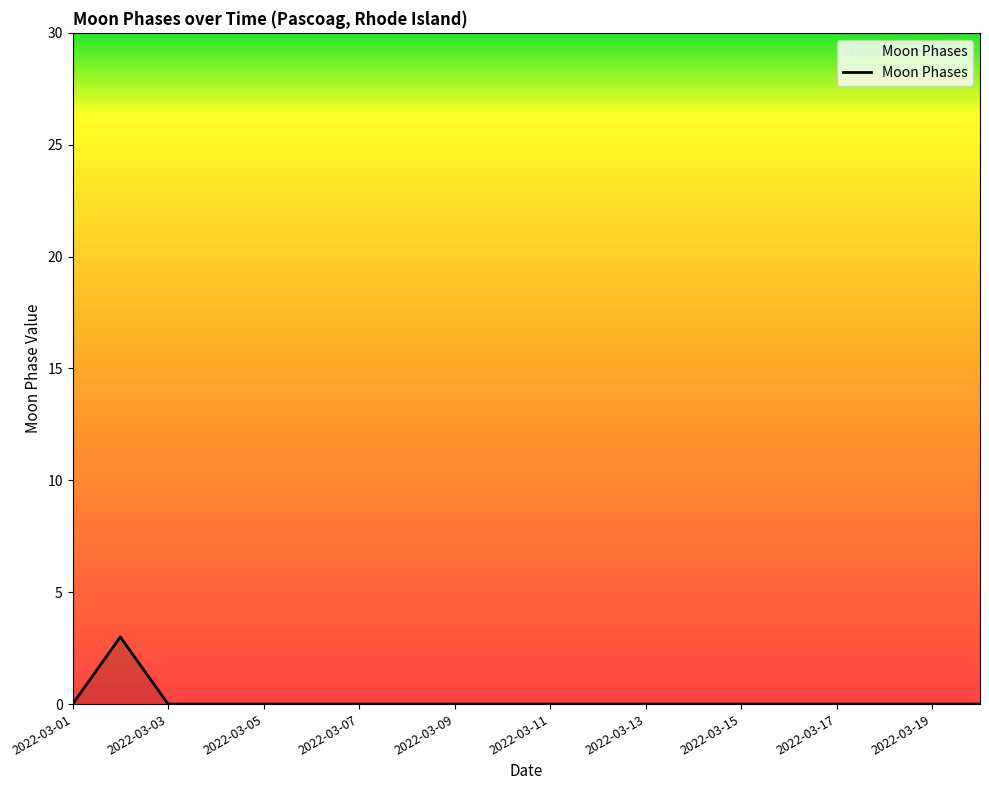

What is the greatest value displayed?

3